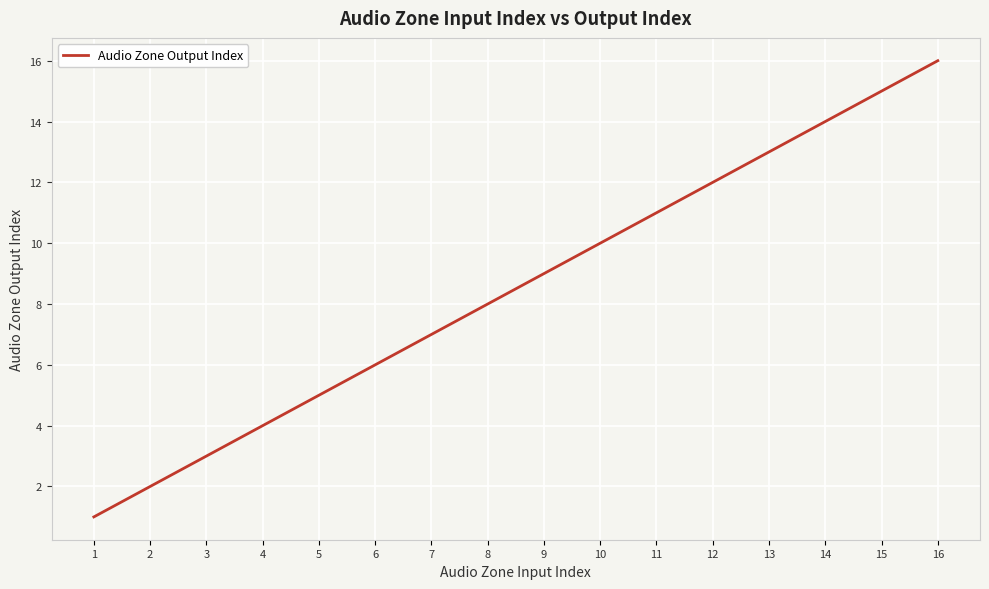

What is the difference between the maximum and second lowest values?

14